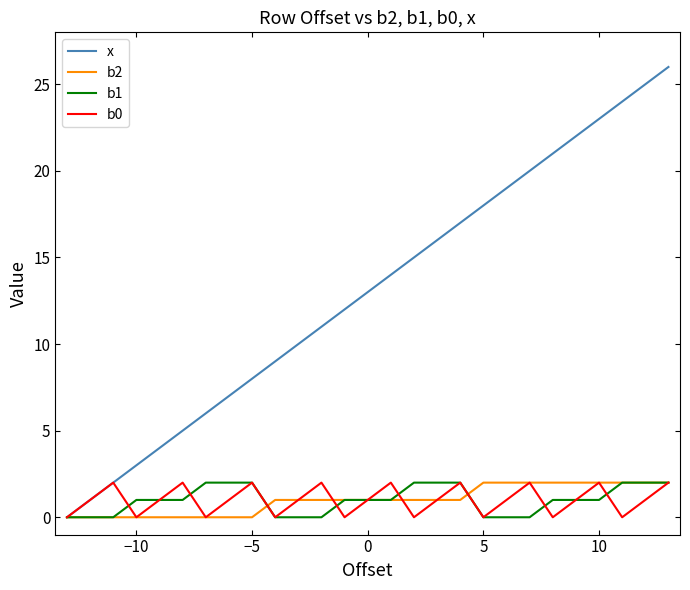

What are all the series names shown in the legend?

x, b2, b1, b0